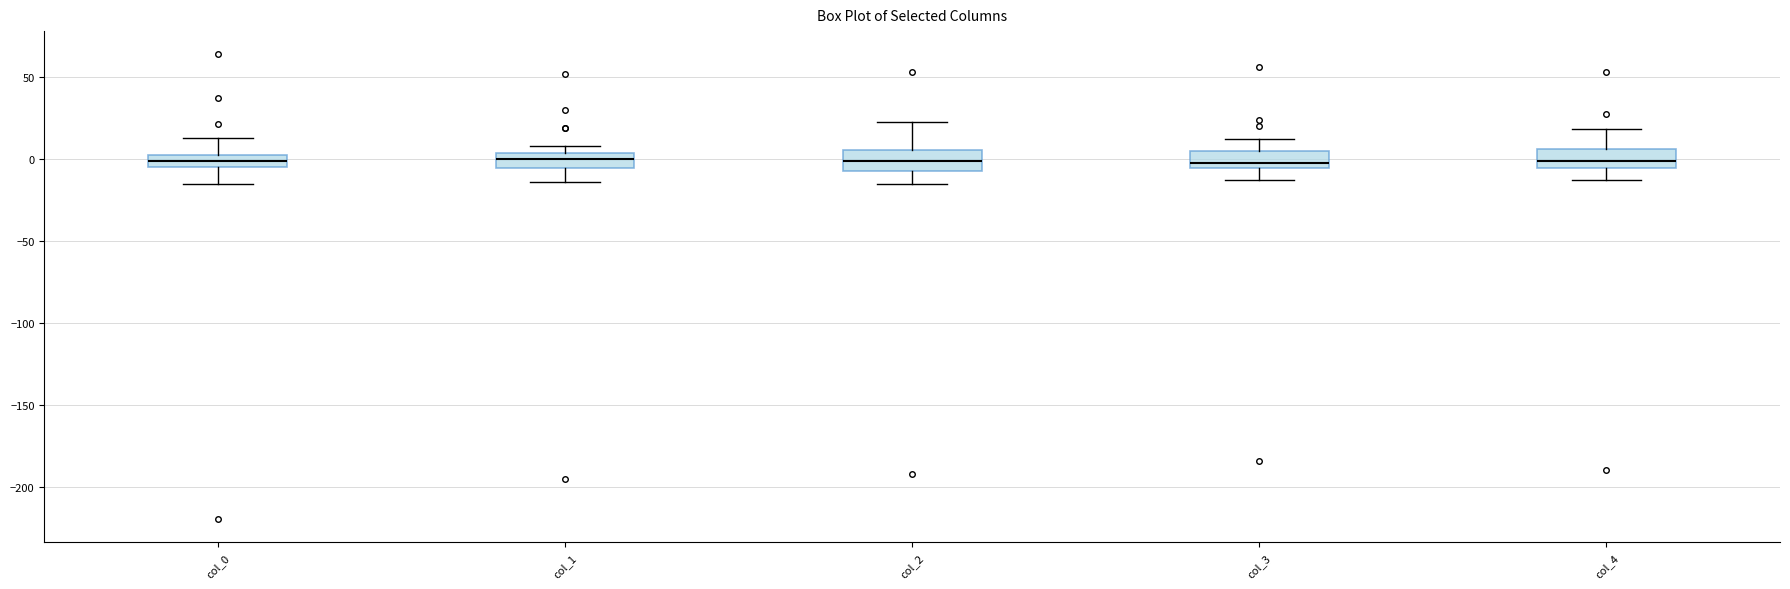

Reading left to right, transcribe this box plot: for each box, give where its median line is, the range the box spans, and where its two whiskers end, as read against the y-axis. The values are not printed on the chart, so give them approximately, as read against the axis.

col_0: median 0 (inside the box), box -5 to 0, whiskers -15 to 10
col_1: median 0, box -5 to 5, whiskers -15 to 10
col_2: median 0, box -10 to 5, whiskers -15 to 20
col_3: median -5 (just above the box's lower edge), box -5 to 5, whiskers -15 to 10
col_4: median 0, box -5 to 5, whiskers -15 to 20